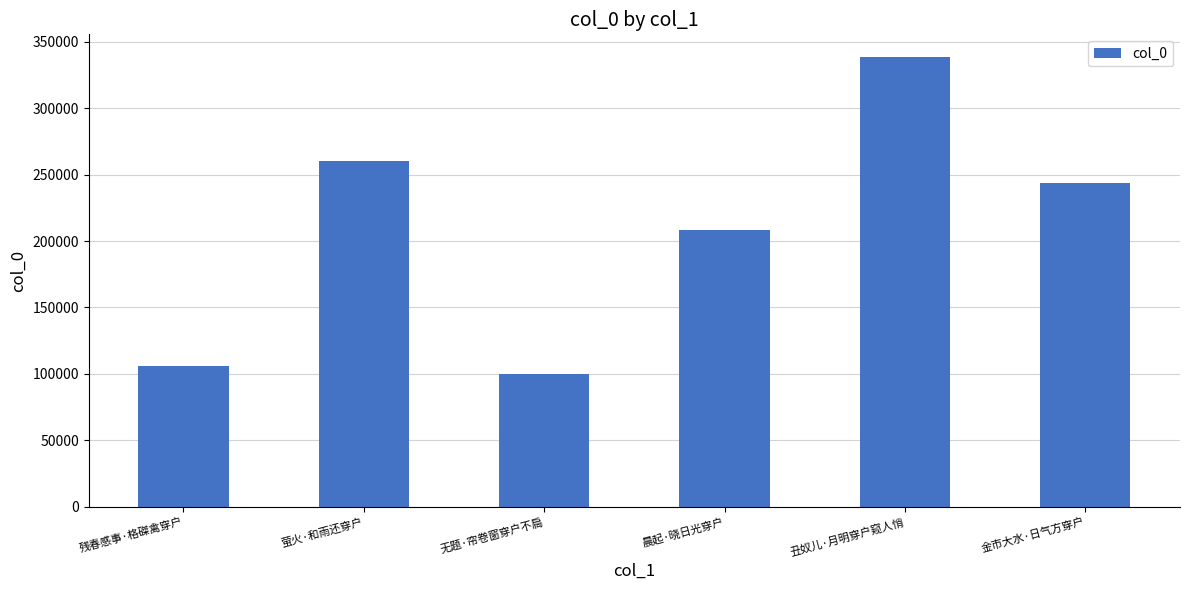

The chart shows a value of 143831 at 萤火·和雨还穿户. True or false?

False